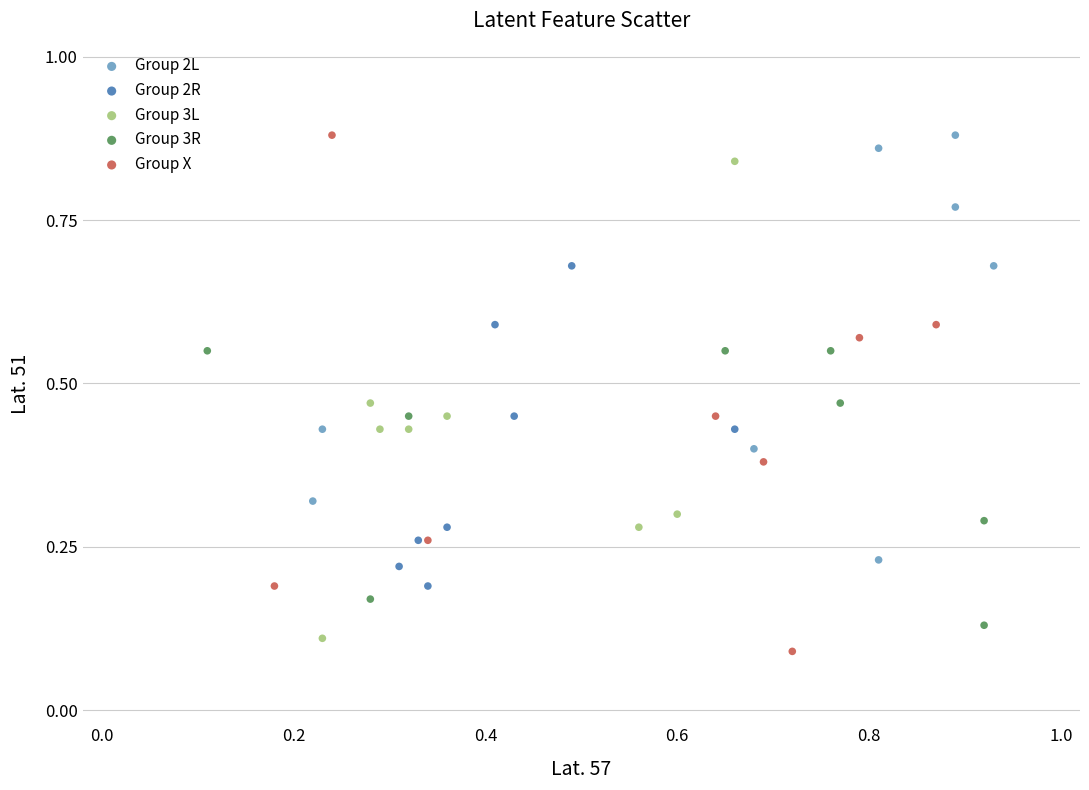

What are all the series names shown in the legend?

Group 2L, Group 2R, Group 3L, Group 3R, Group X